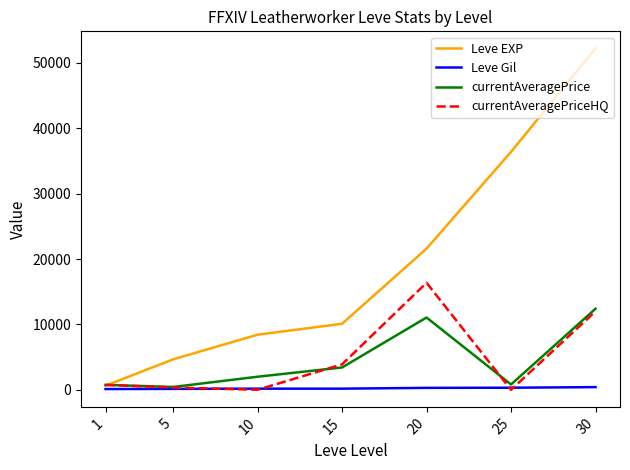

What is the total value across all series at 20?

49321